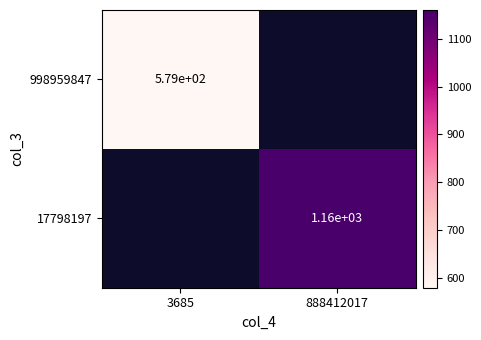

Is the value of 17798197 at 888412017 greater than the value of 998959847 at 888412017?

No